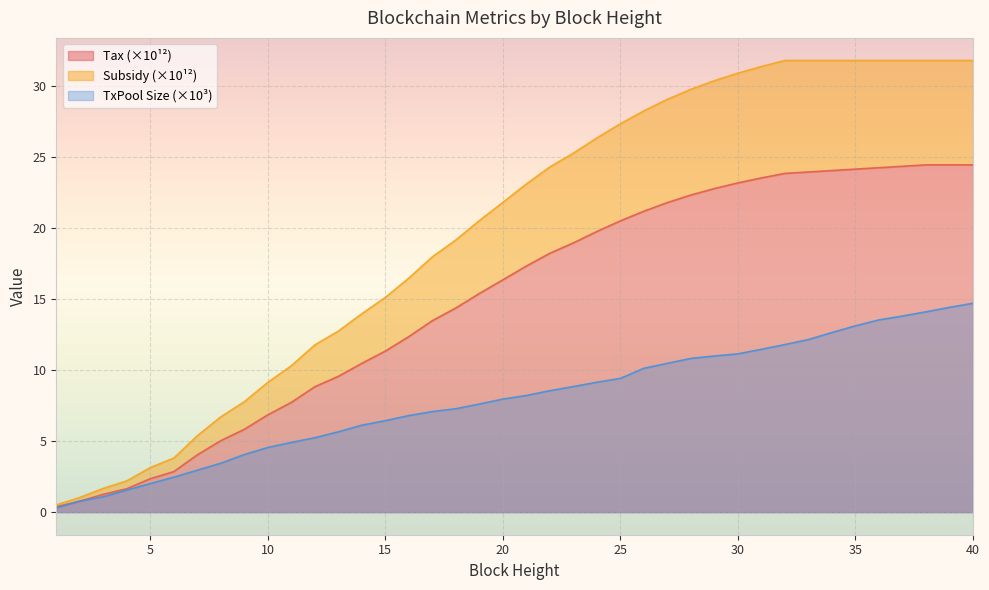

What is the greatest value displayed?

31.8